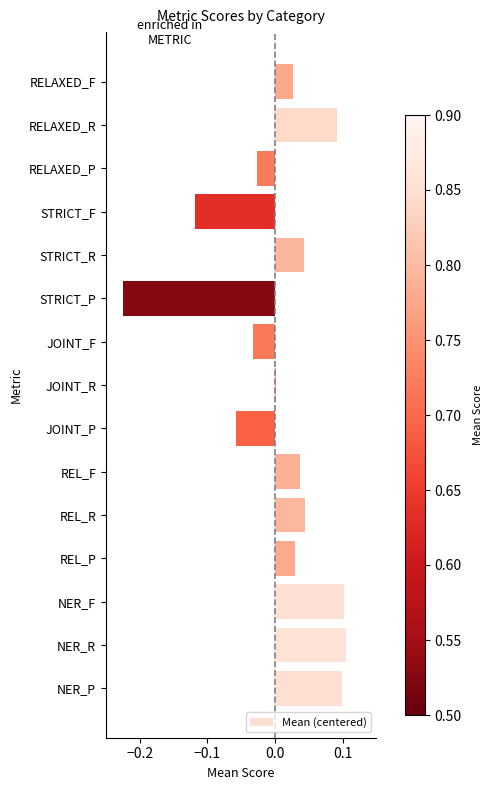

What is the change in value from NER_R to STRICT_P?

-0.3